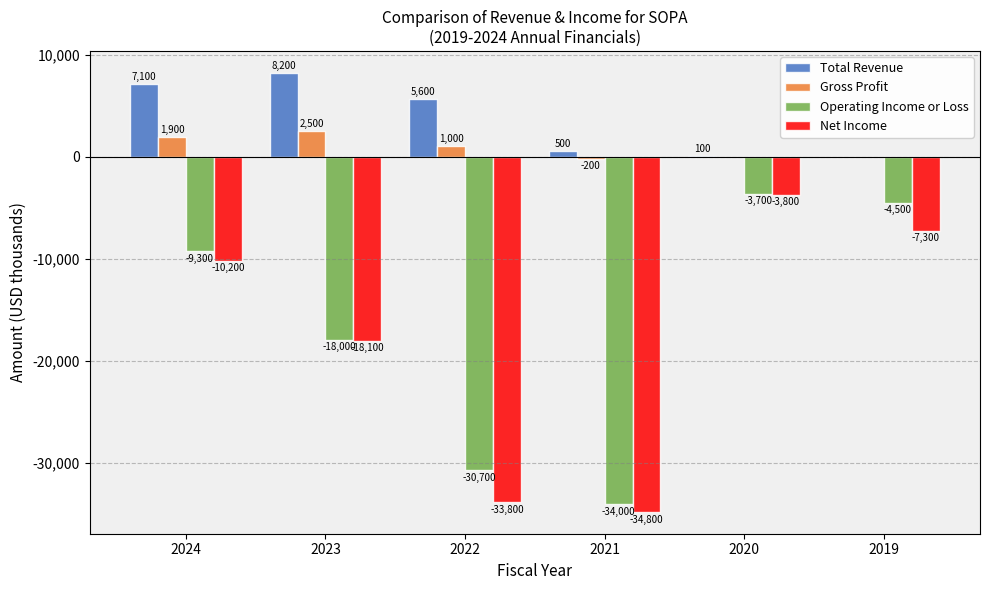

Is it true that Operating Income or Loss equals -34000 at 2021?

True